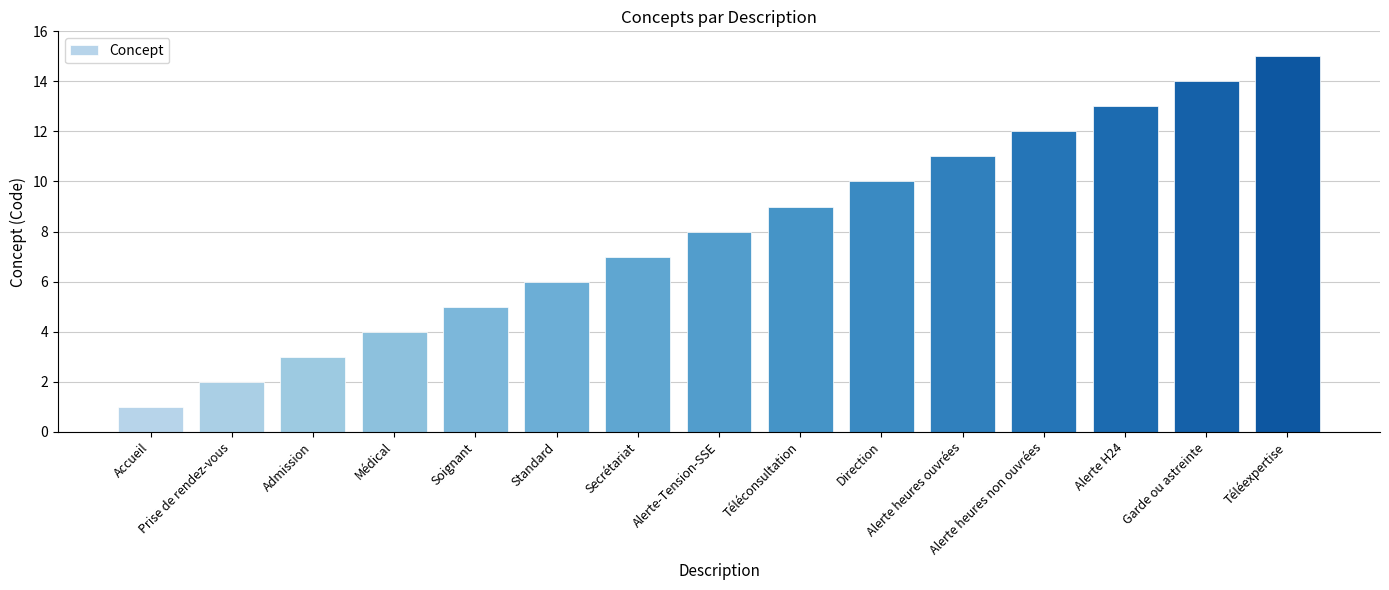

What is the greatest value displayed?

15